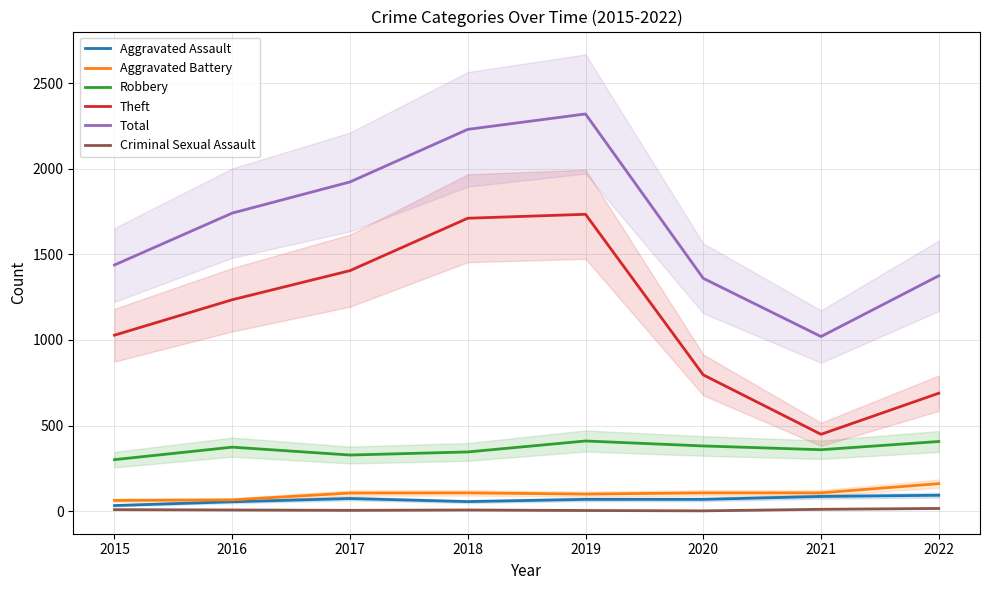

What is the value of the Aggravated Battery point at the 4th from the left?

107